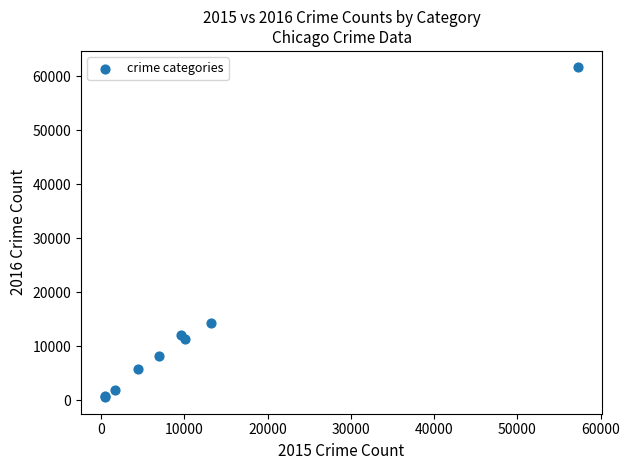

What Y value in the scatter plot is closest to 31066?

14289